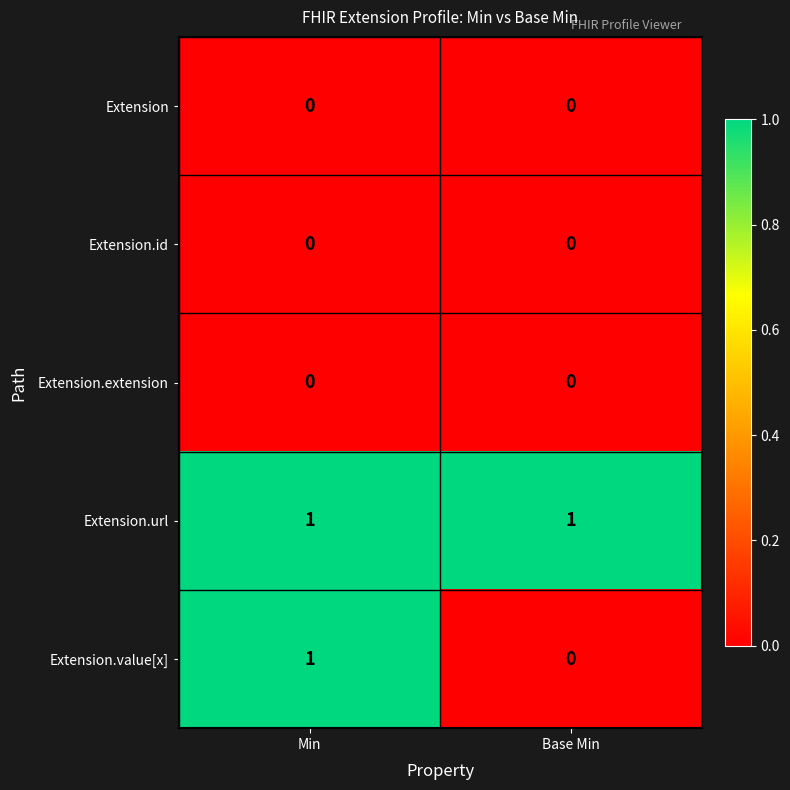

Reading left to right, what are all the values shown in this chart?

Extension: Min=0	Base Min=0
Extension.id: Min=0	Base Min=0
Extension.extension: Min=0	Base Min=0
Extension.url: Min=1	Base Min=1
Extension.value[x]: Min=1	Base Min=0